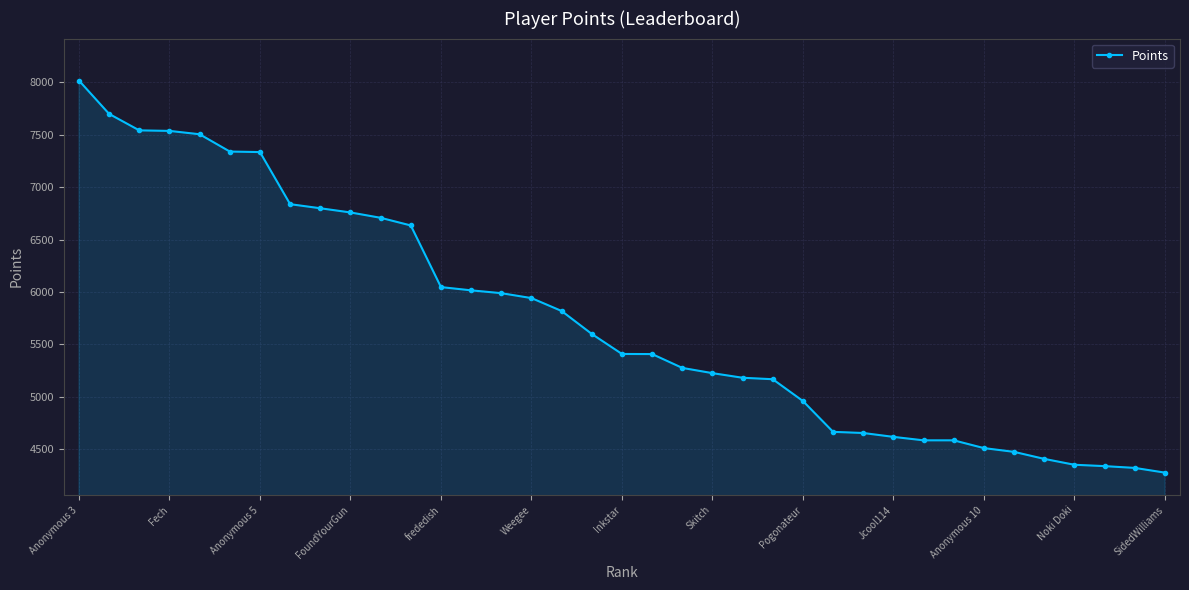

What is the value of the 21st point from the left?

5275